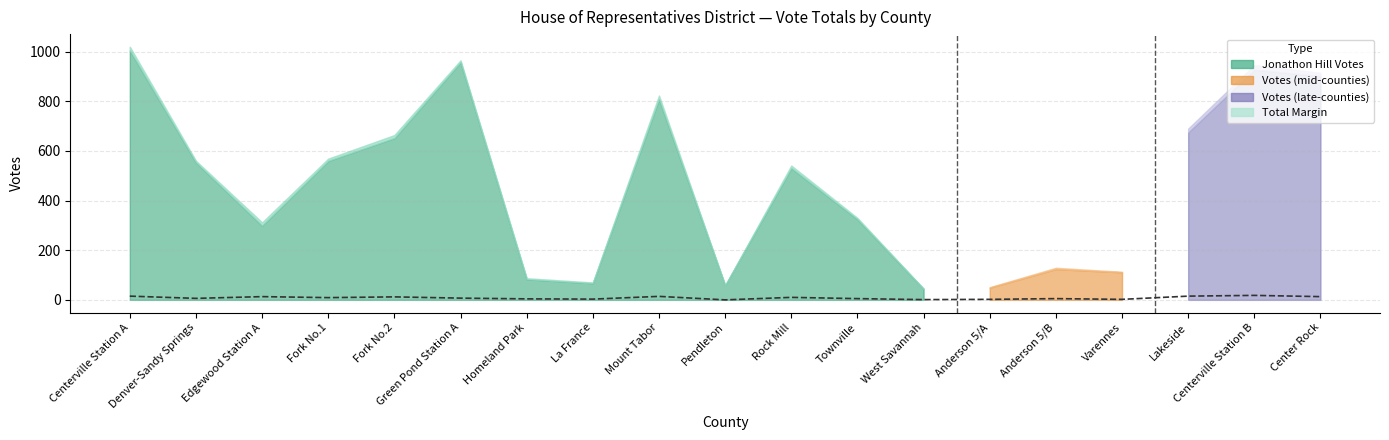

Is it true that the value at Varennes is 3?

False